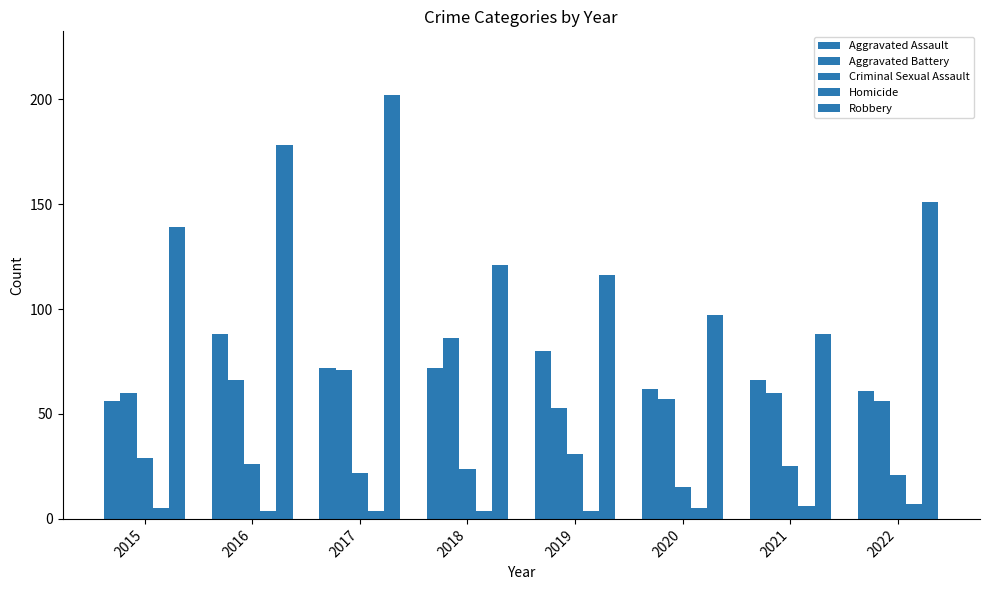

What value does the Robbery series have at 2015, to the nearest 10?

140